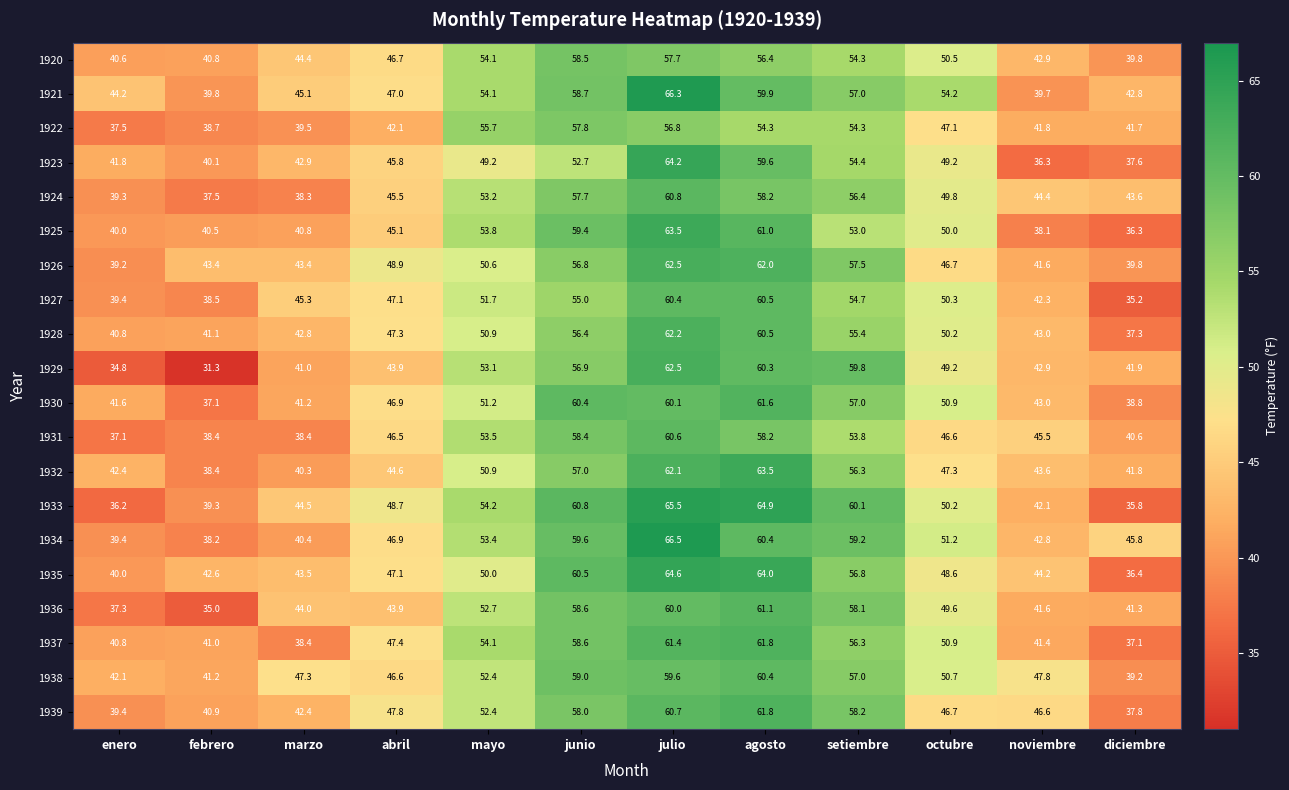

Which label corresponds to the smallest value in the chart?

febrero